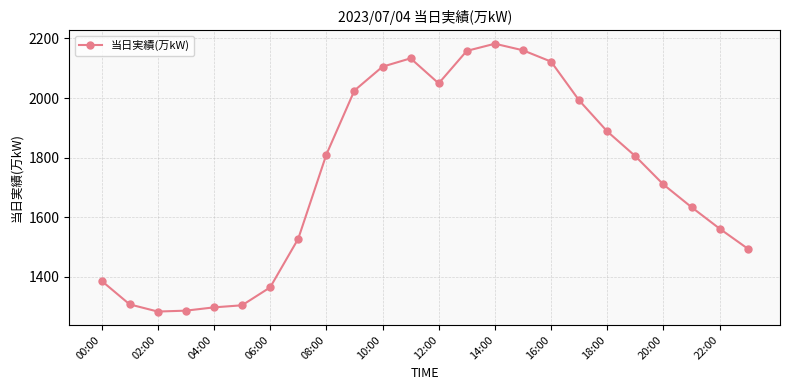

True or false: there are more than 0 points higher than both neighbors.

True